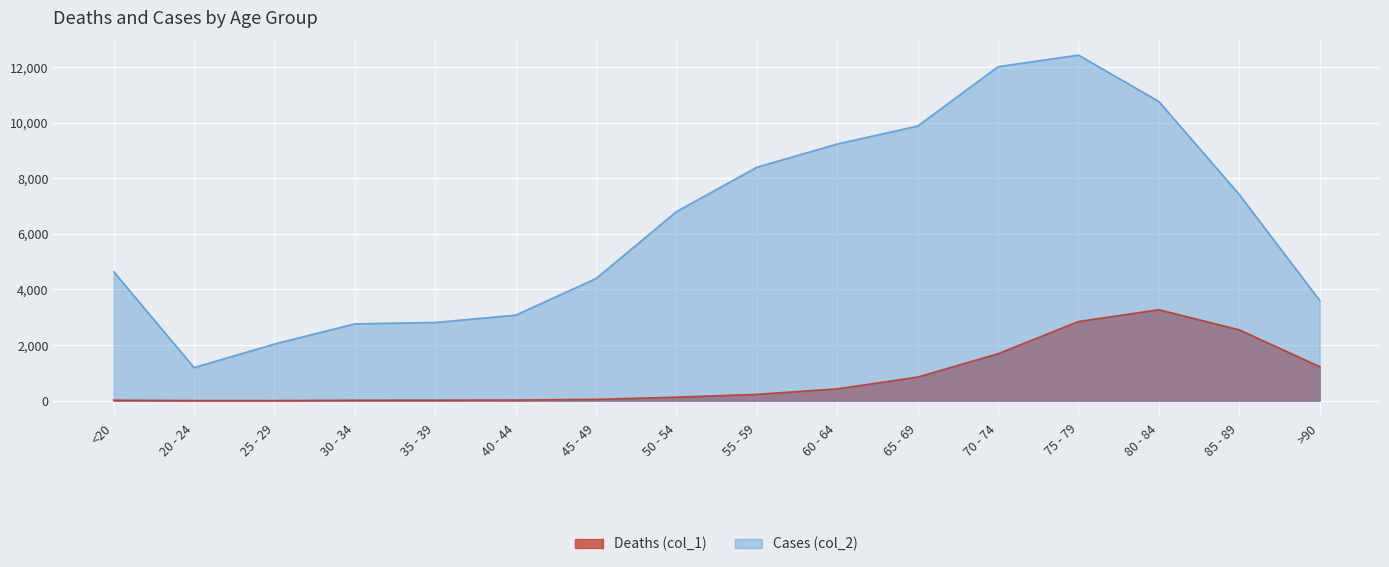

The Deaths (col_1) series shows 1655 at 75 - 79. True or false?

False